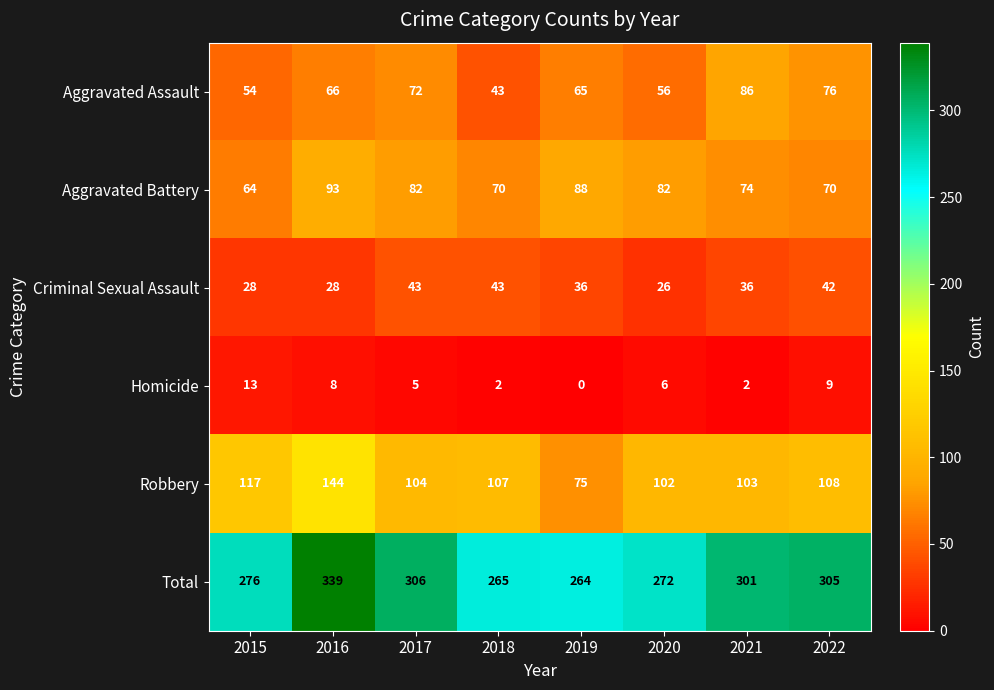

List the series in order of their peak value, lowest first.

Homicide, Criminal Sexual Assault, Aggravated Assault, Aggravated Battery, Robbery, Total